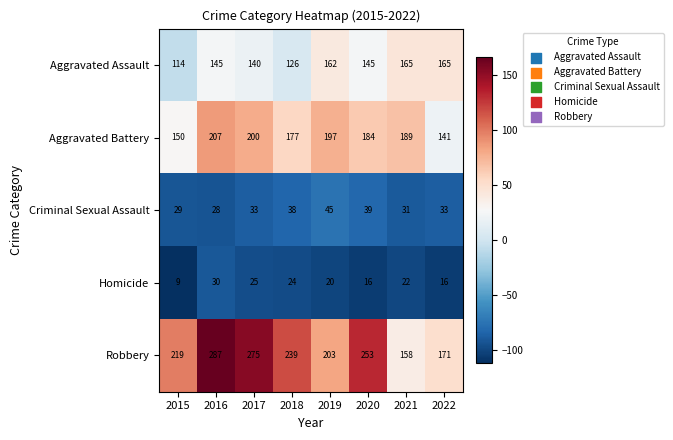

The value of Criminal Sexual Assault at 2020 is 39. True or false?

True